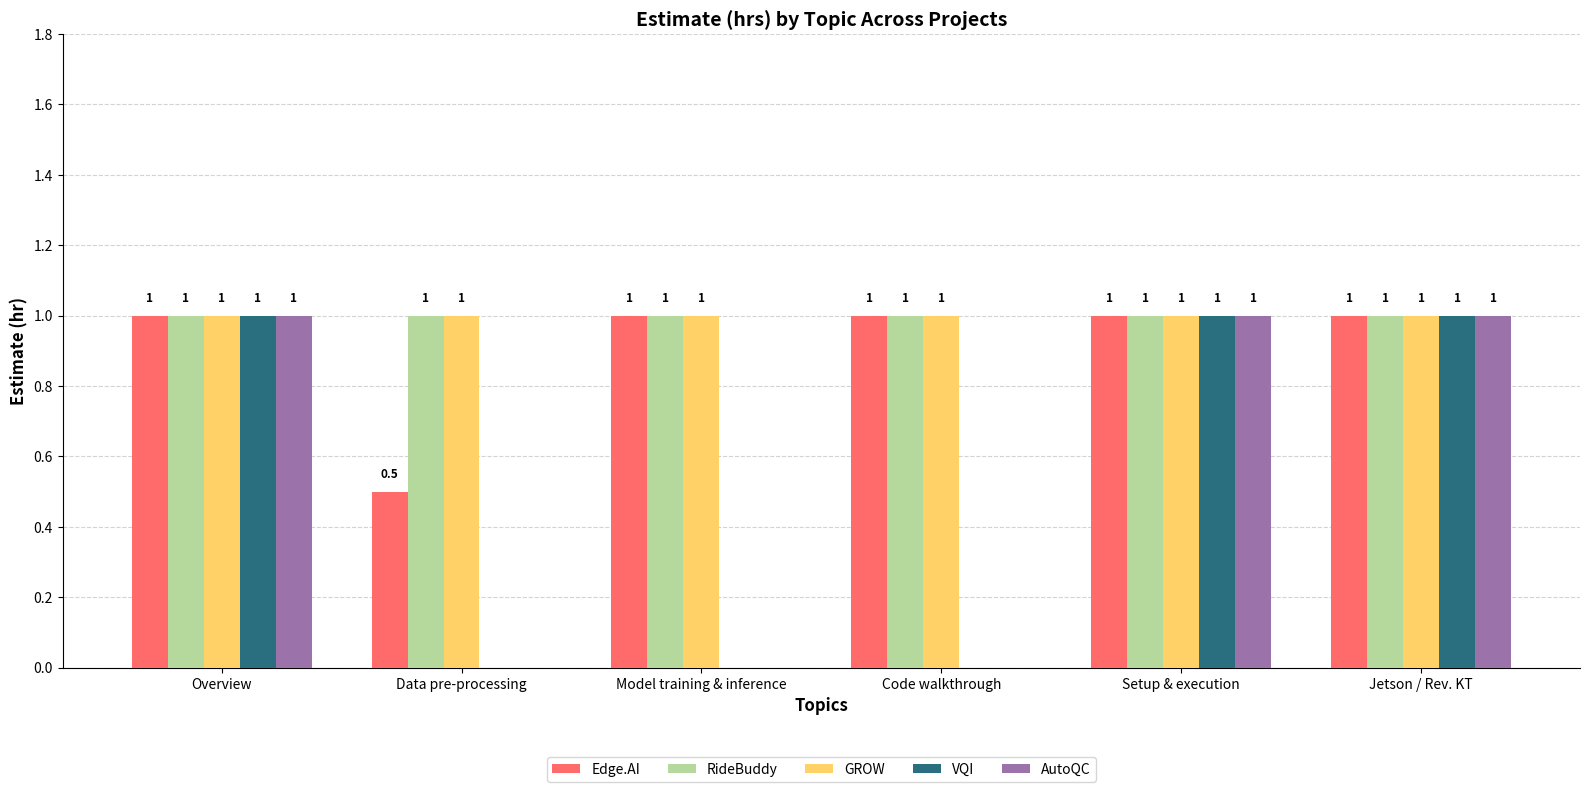

What are all the series names shown in the legend?

Edge.AI, RideBuddy, GROW, VQI, AutoQC